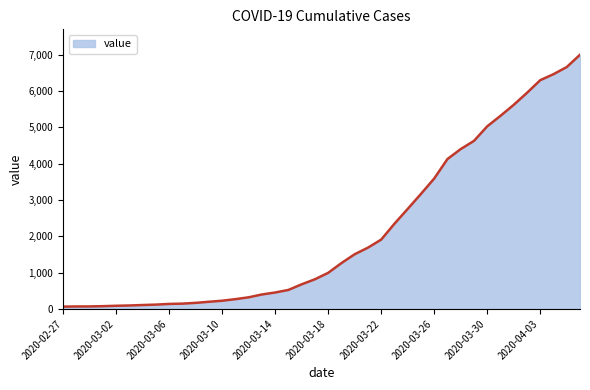

What is the difference between the maximum and minimum values?

6931